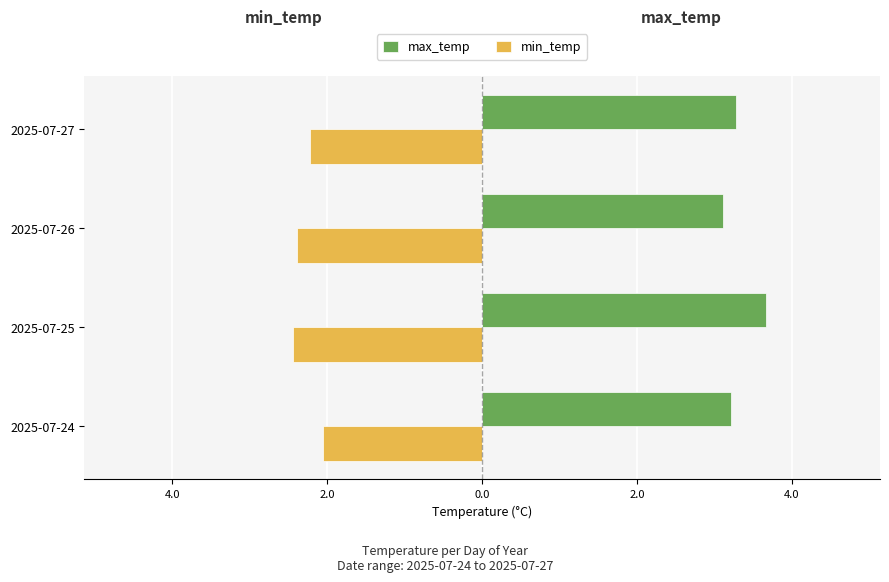

What are all the series names shown in the legend?

max_temp, min_temp